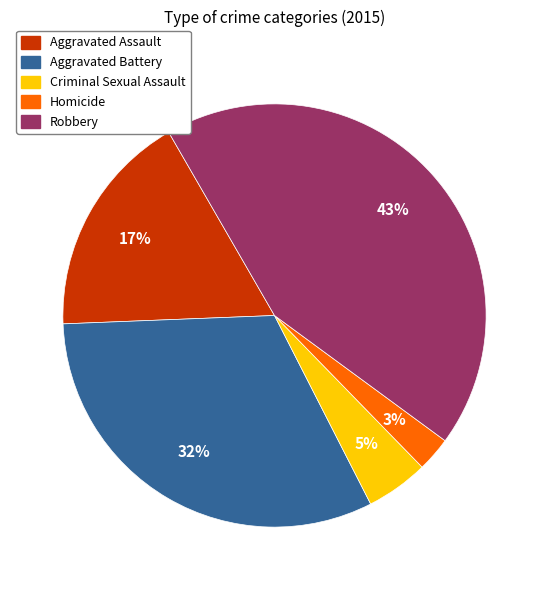

The Aggravated Assault slice represents 32% of the pie. True or false?

False